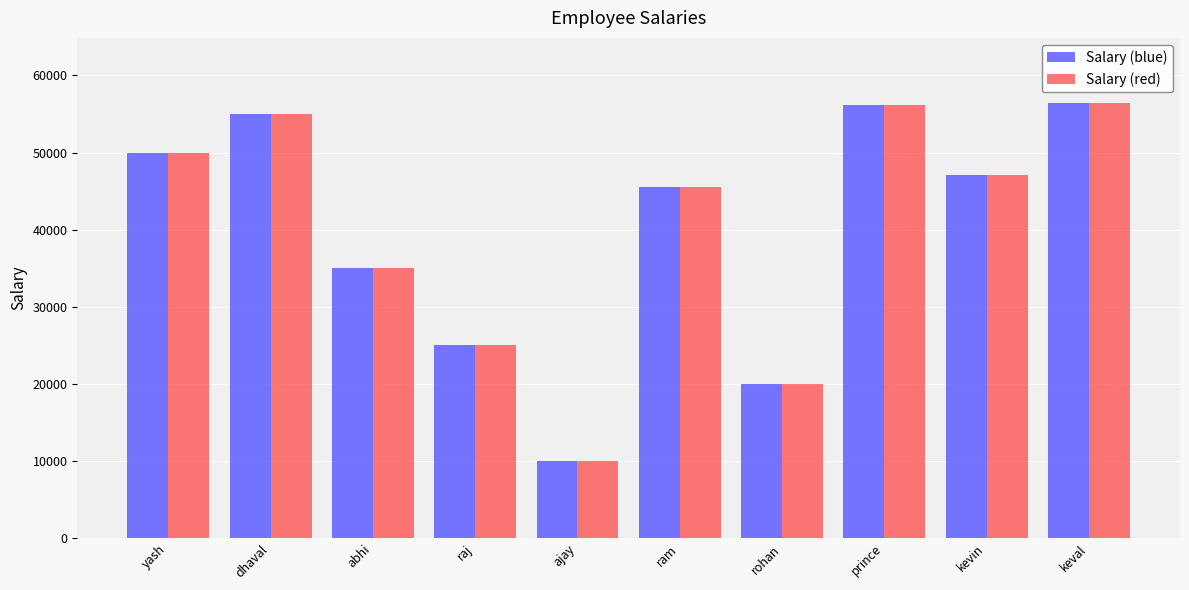

Does the chart contain stacked bars?

No